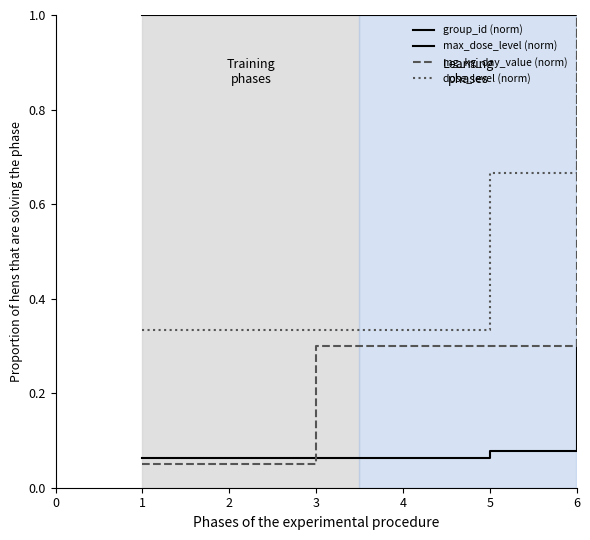

How many lines are shown in the chart?

4